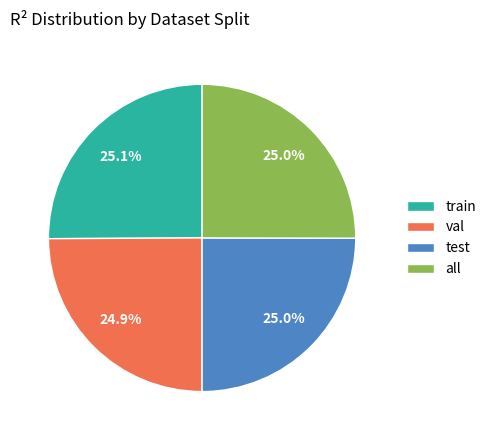

How much of the chart is everything except val?

75.1%